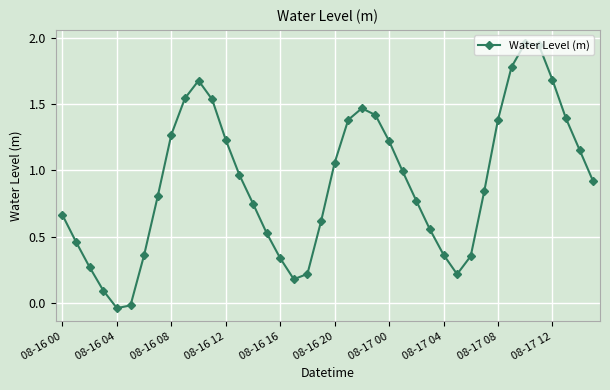

True or false: there are more than 1 points higher than both neighbors.

True